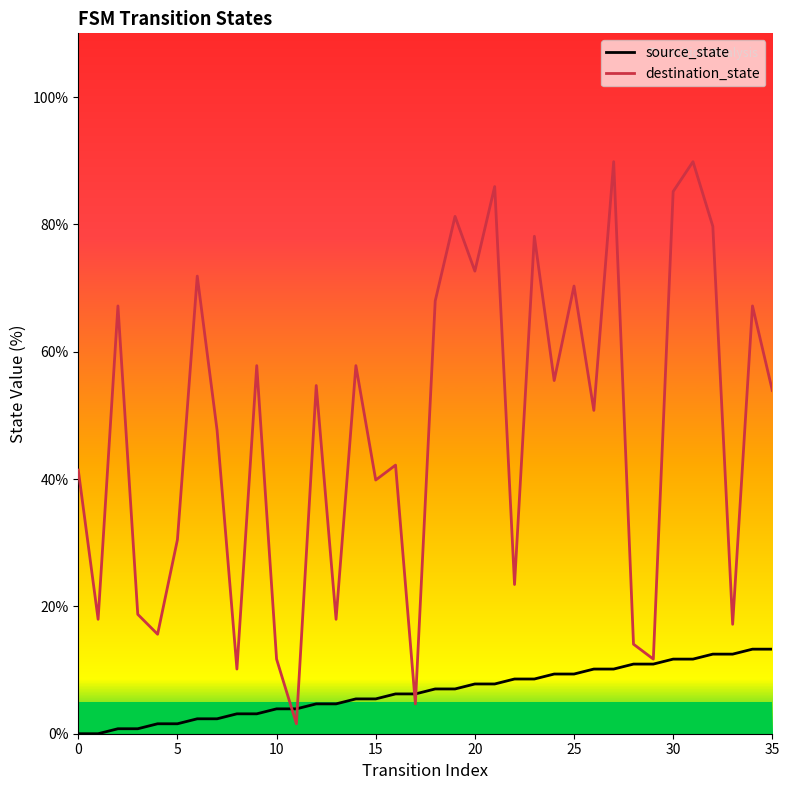

At which label does destination_state reach its minimum?

11